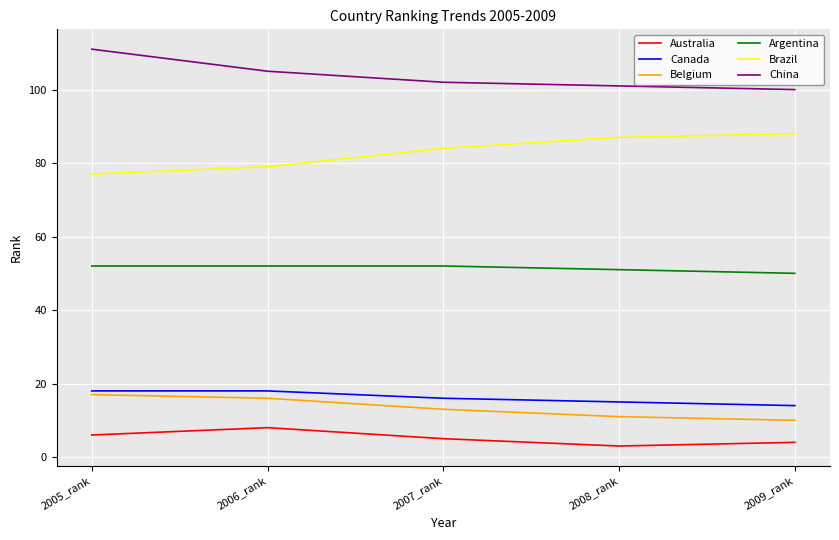

What is the sum of all China values?

519